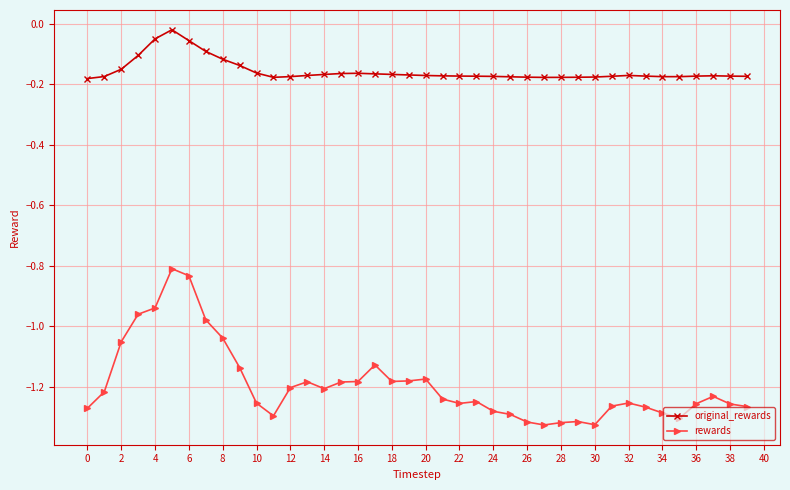

True or false: original_rewards has more than 0 interior local peaks.

True